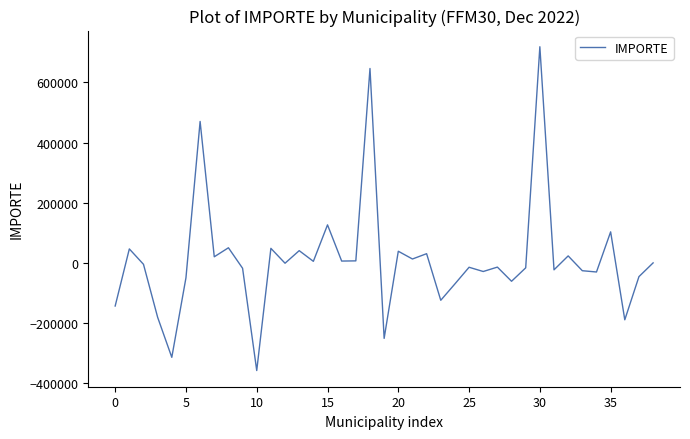

How many lines are shown in the chart?

1